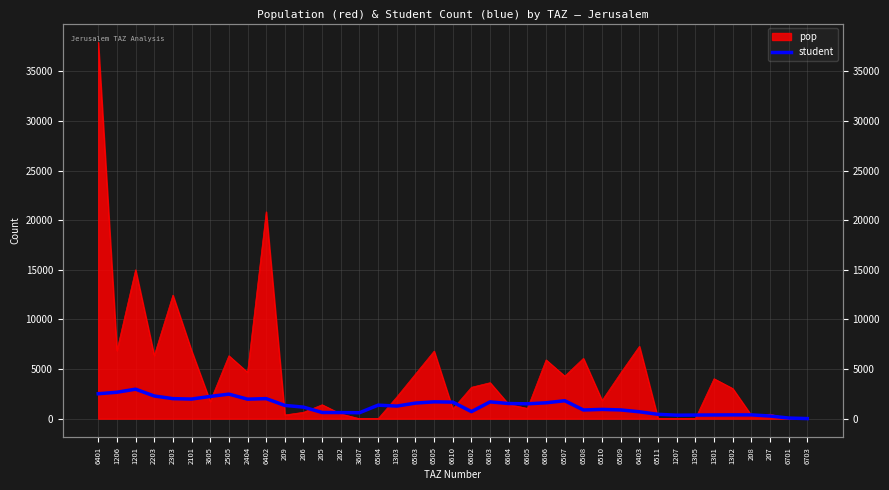

Is it true that the value at 1301 is 372.4?

True